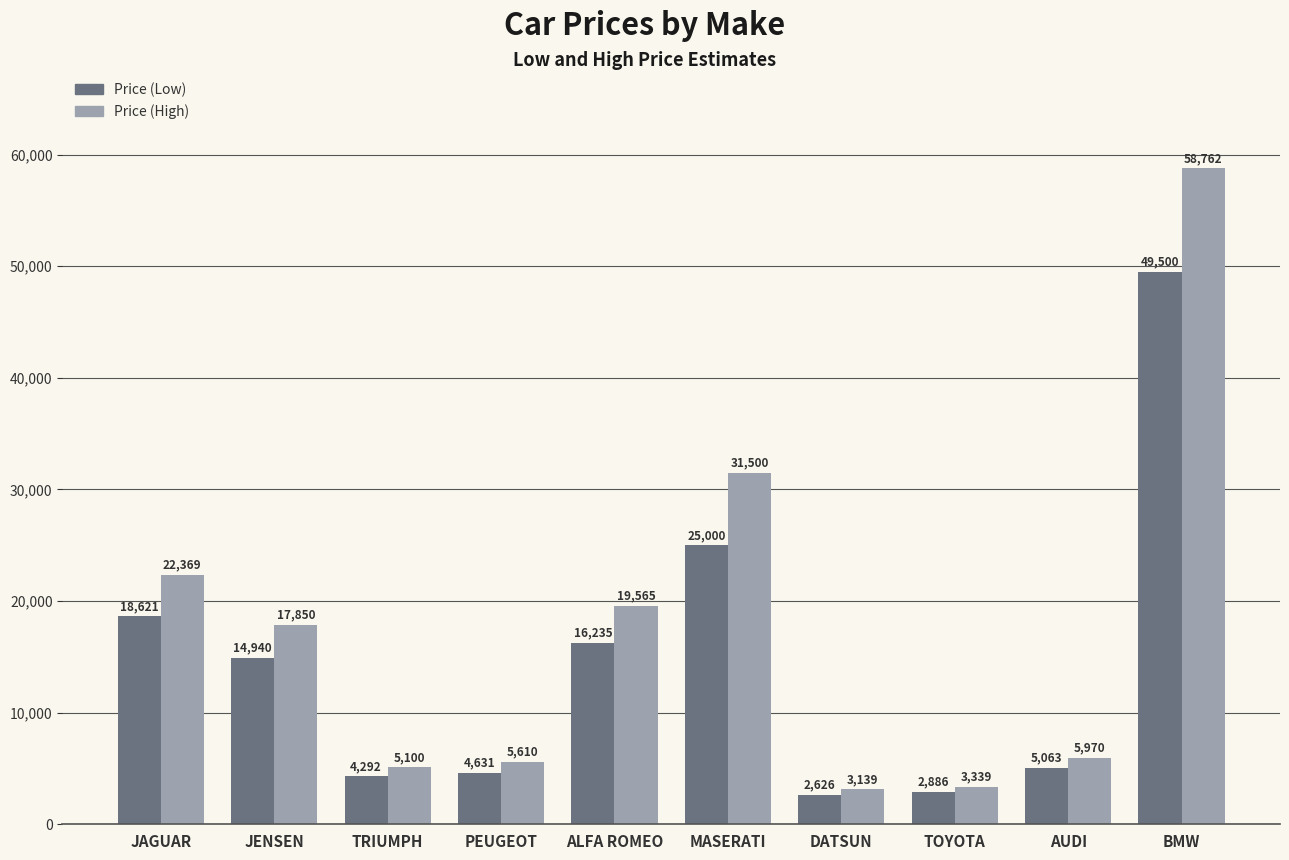

How many bars are there in total?

20